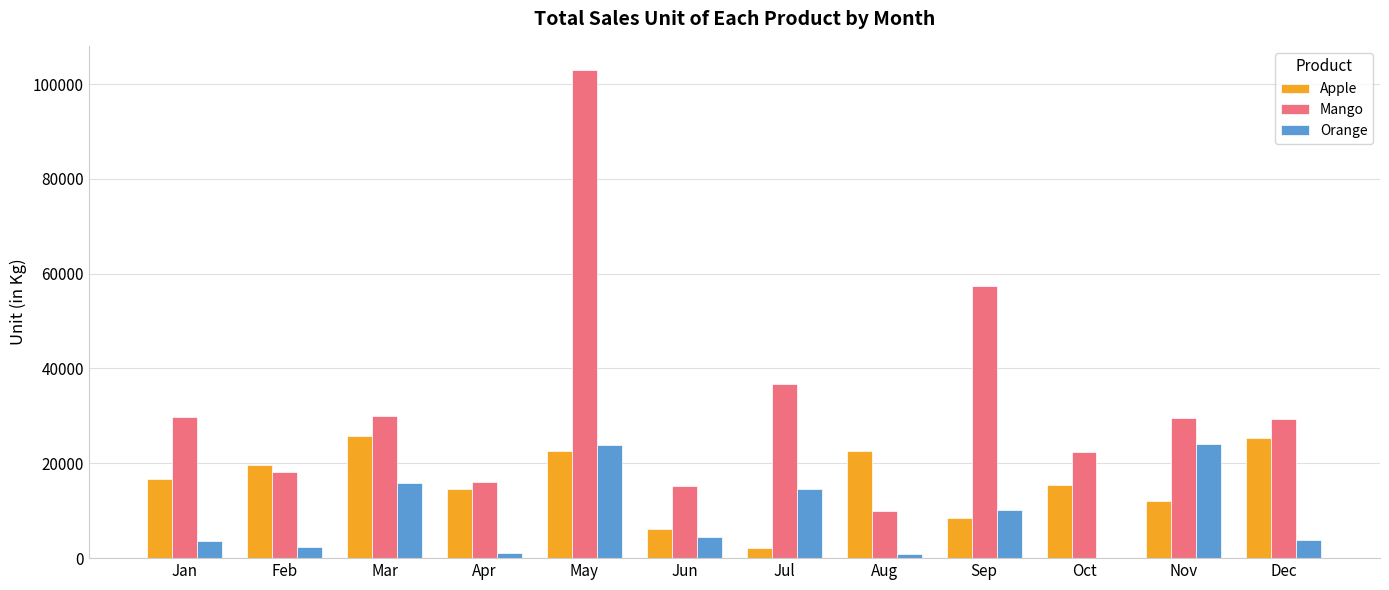

What is the sum of all Orange values?

104438